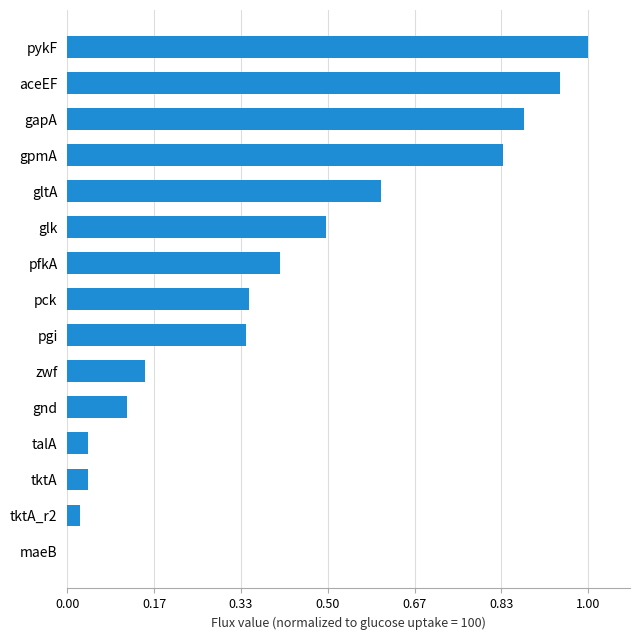

Where is the data nearest to the value 100?

glk